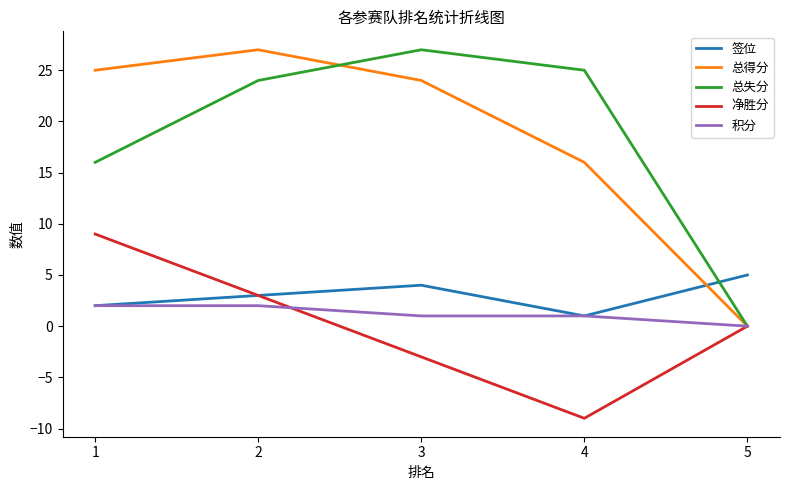

At which category is the sum across all series the highest?

2